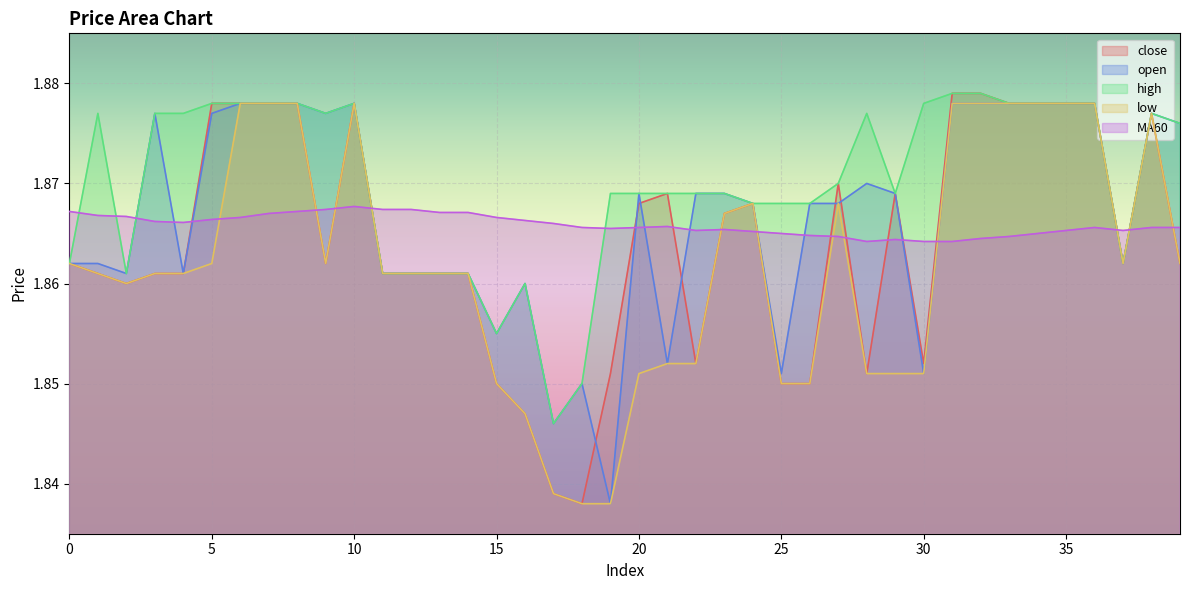

True or false: high has a value of 1.0 at 2.

False